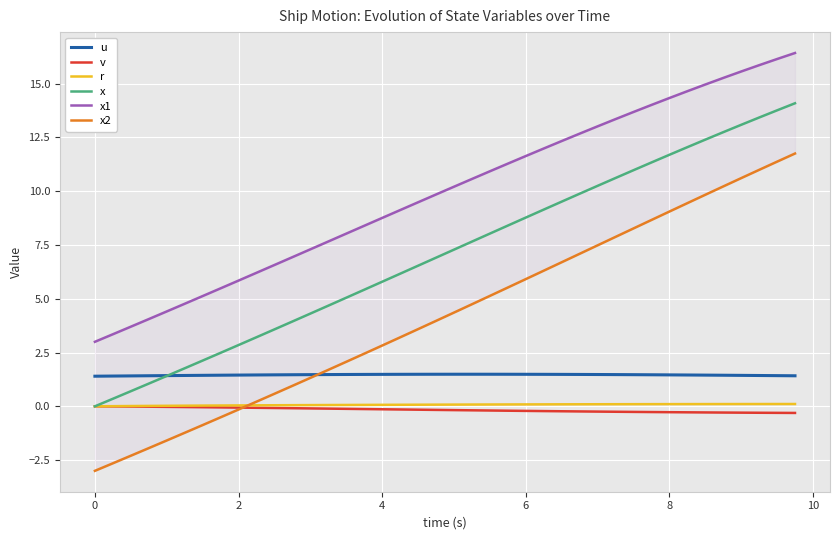

How many intersections are there between u and x?

1